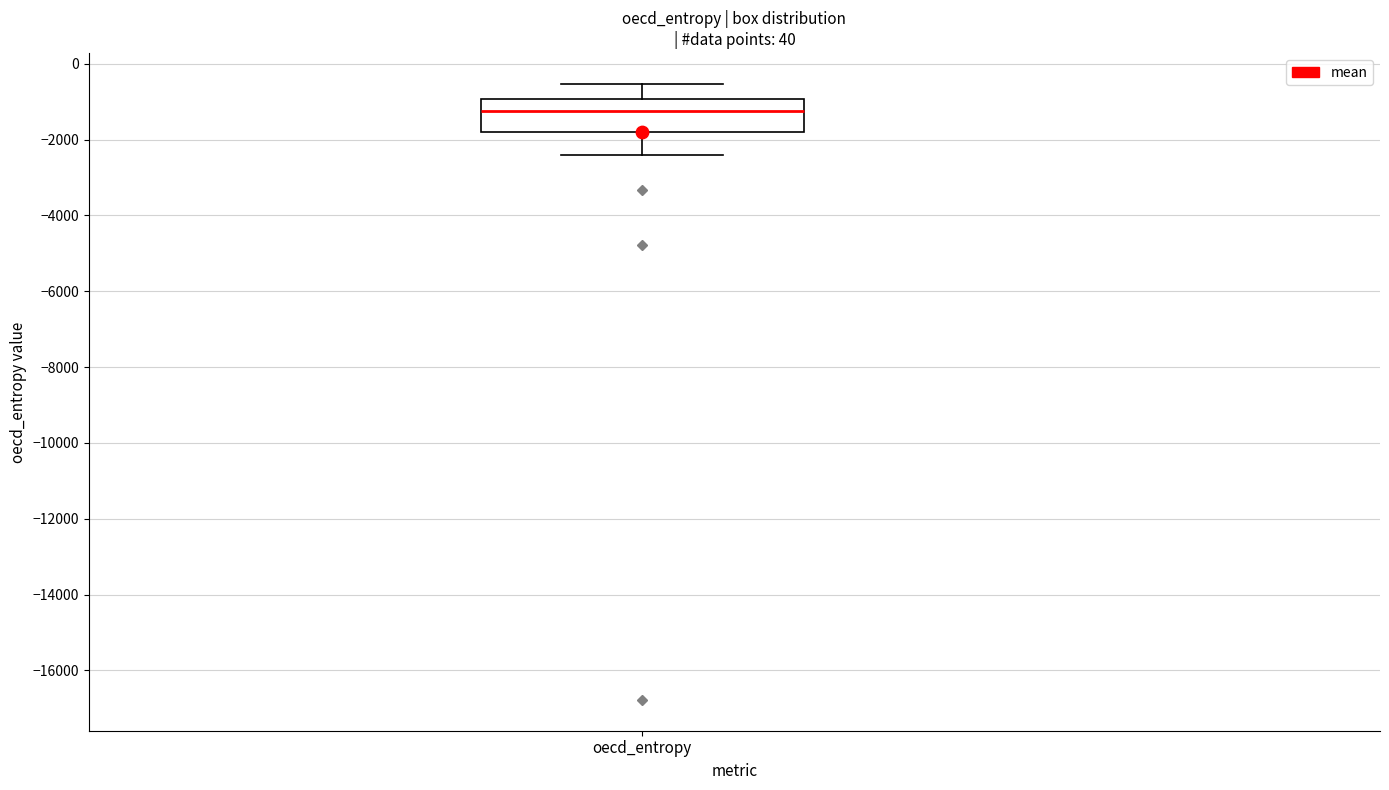

Transcribe this box plot: give where the median line is, the range the box spans, and where the two whiskers end, as read against the y-axis. The values are not printed on the chart, so give them approximately, as read against the axis.

median -1200, box -1800 to -1000, whiskers -2400 to -600